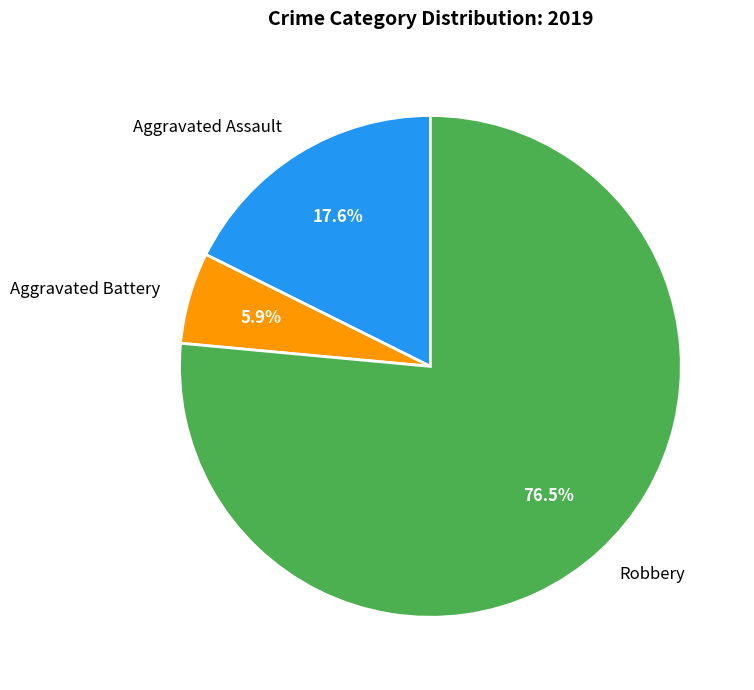

Is the sum of Robbery and Aggravated Battery greater than half?

Yes